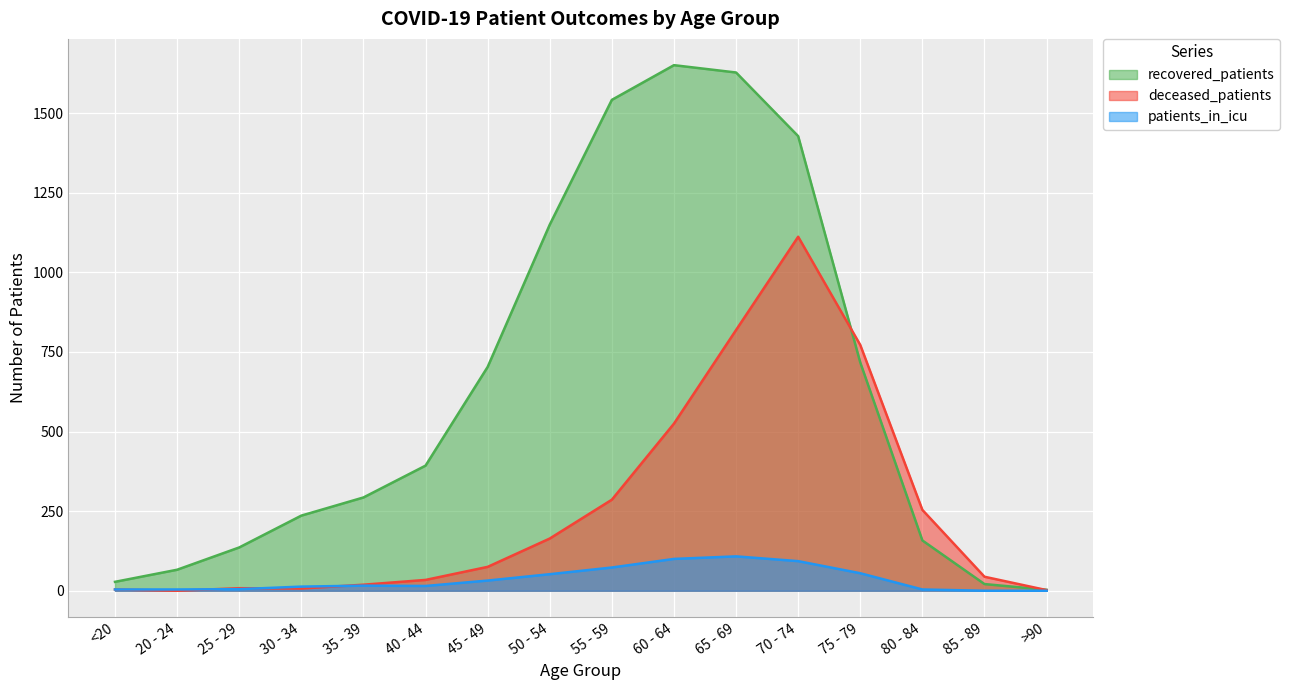

The value of patients_in_icu at 40 - 44 is 15. True or false?

True